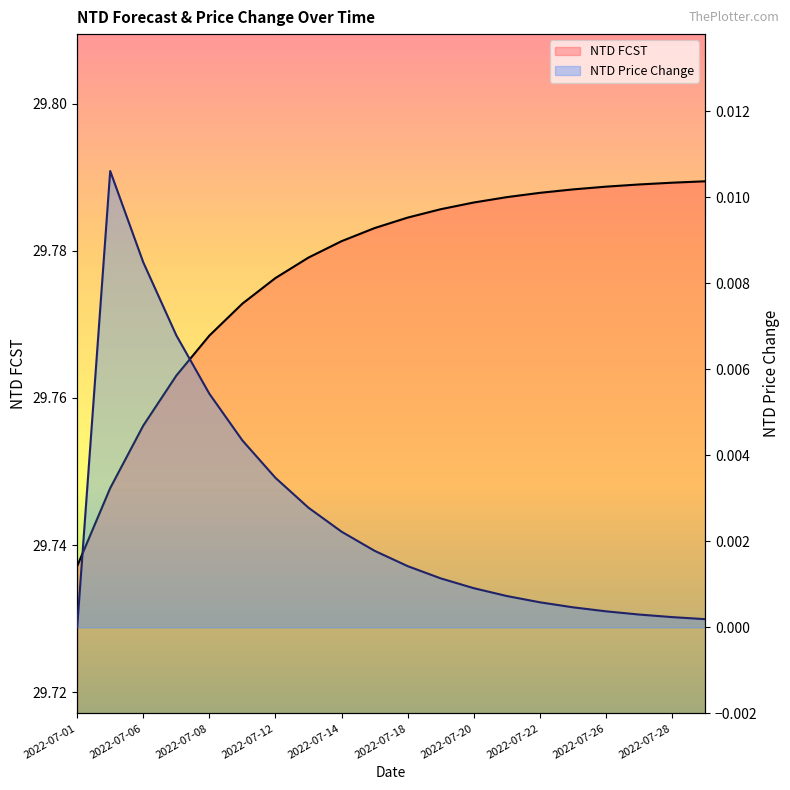

Which series has the largest range (max minus min)?

NTD FCST